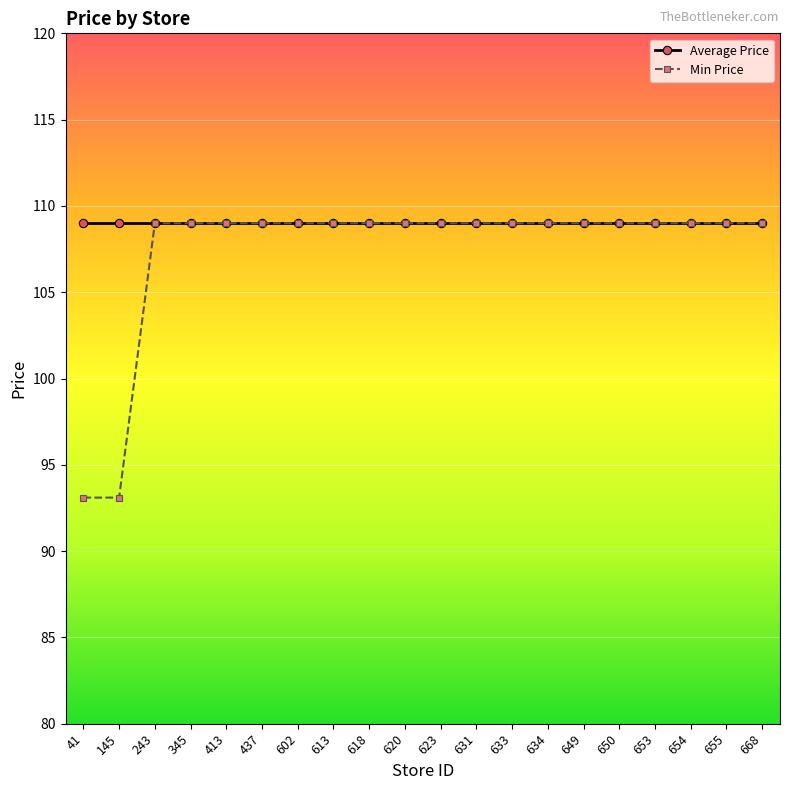

The Average Price series shows 56.2 at 613. True or false?

False